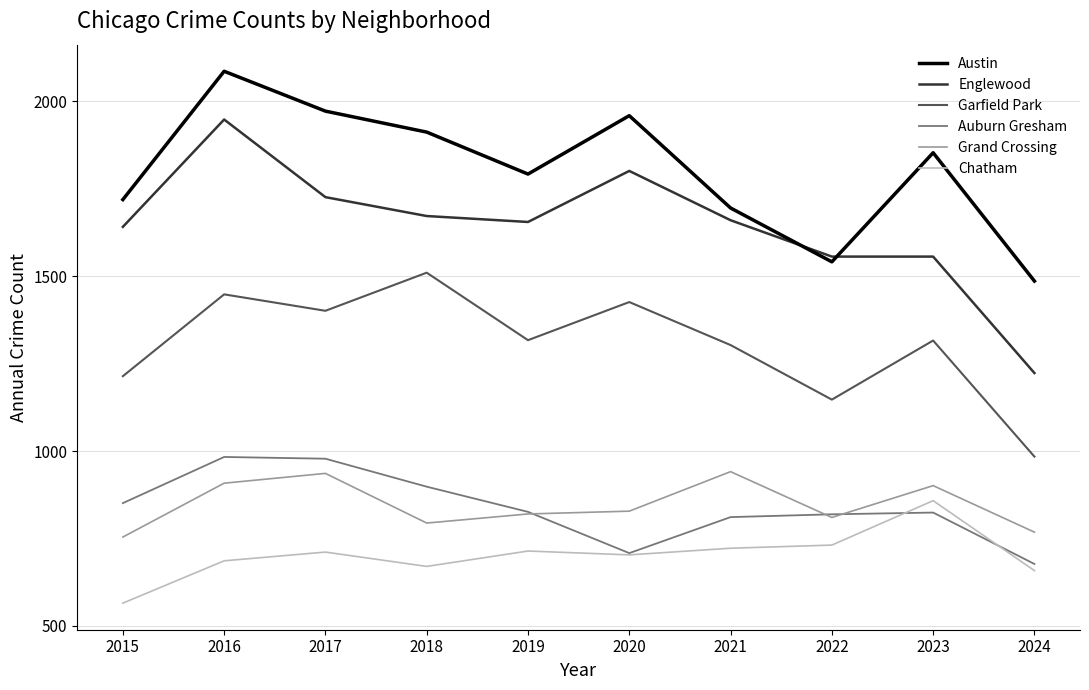

True or false: Englewood and Chatham cross at least once.

False